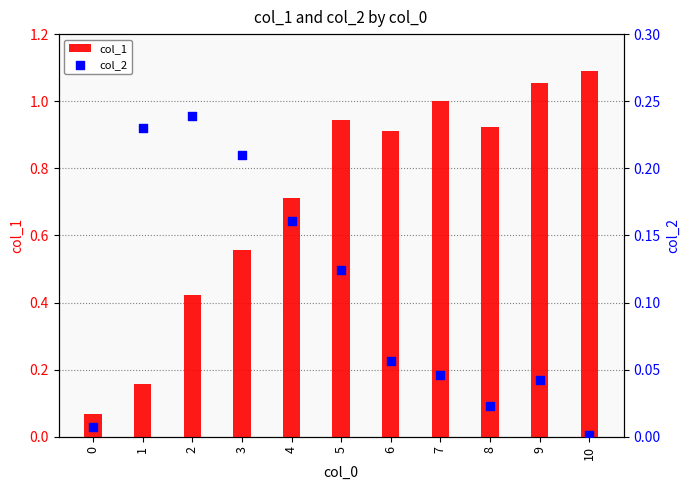

What is the total value across all series at 10?

1.1